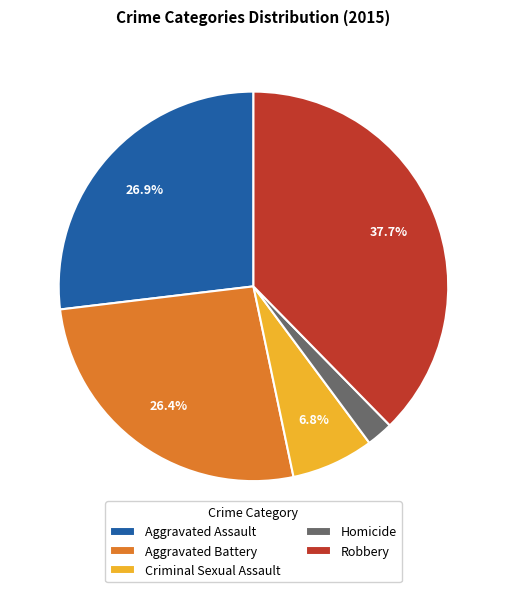

Does Criminal Sexual Assault represent more than half of the total?

No